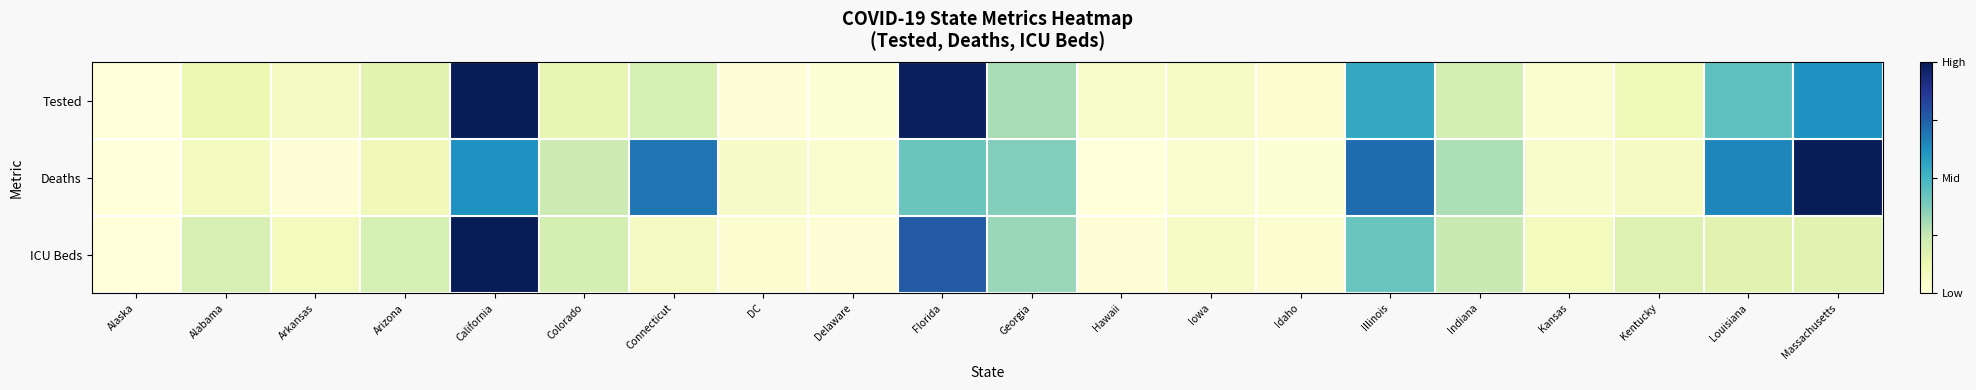

Which series has the largest range (max minus min)?

Tested